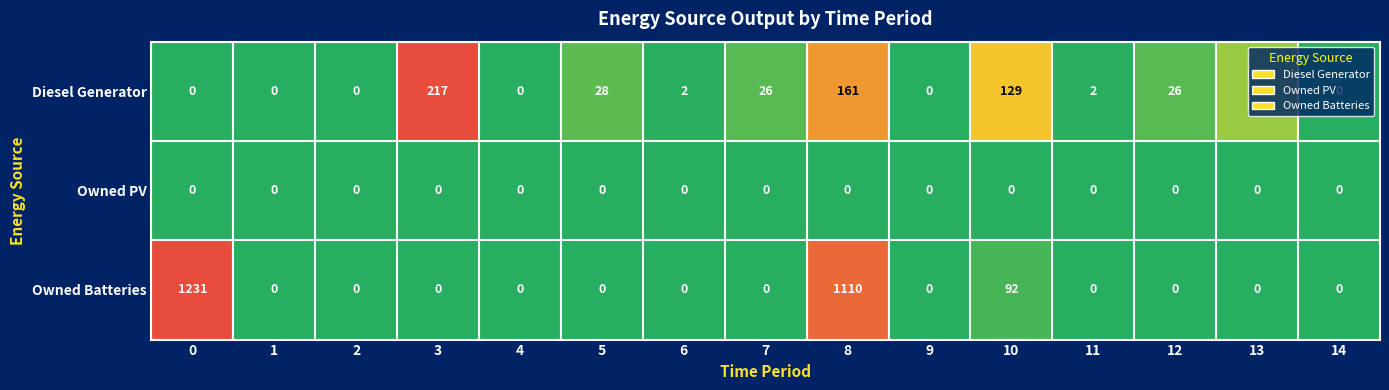

Count the number of categories in the chart.

15